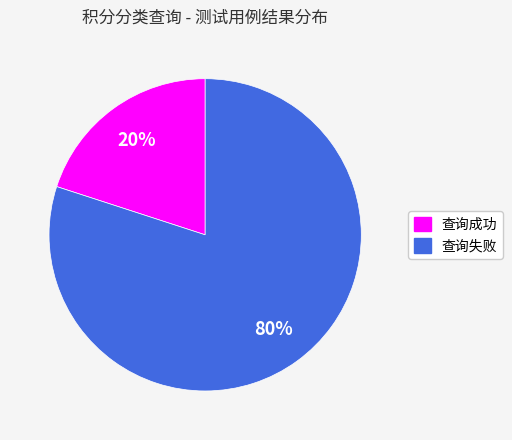

Is the sum of 查询失败 and 查询成功 greater than half?

Yes